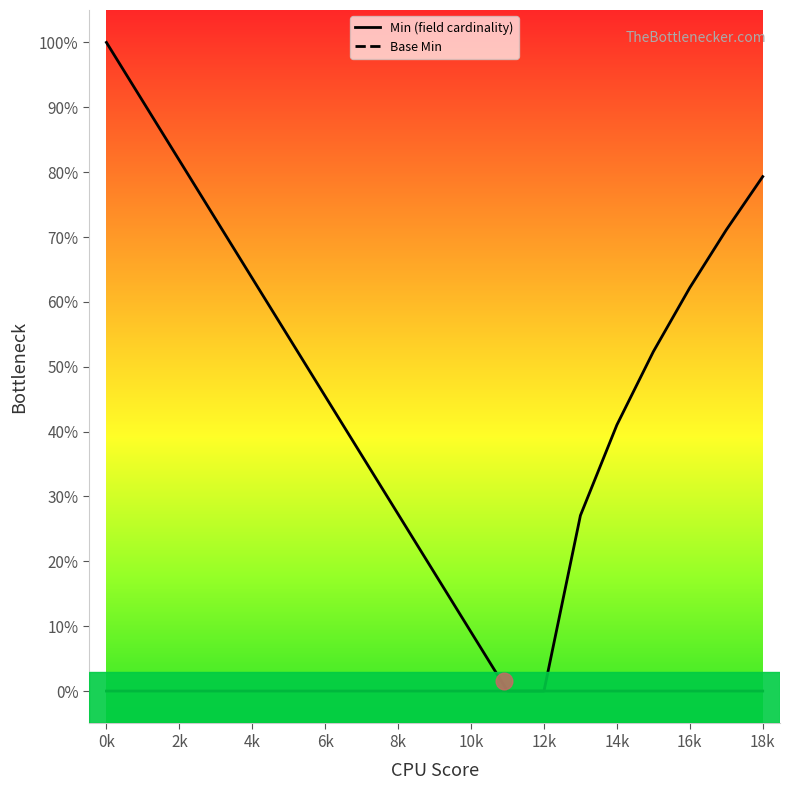

Rank the series at 6k from lowest to highest value.

Base Min, Min